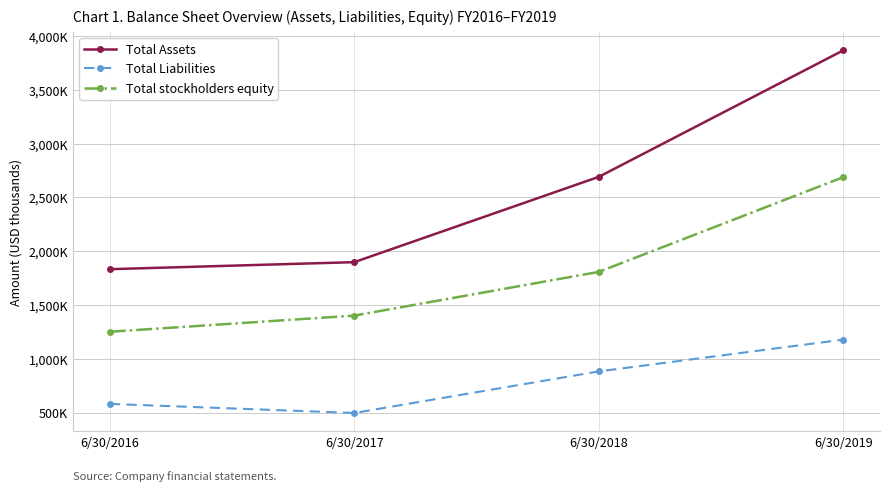

What are all the series names shown in the legend?

Total Assets, Total Liabilities, Total stockholders equity